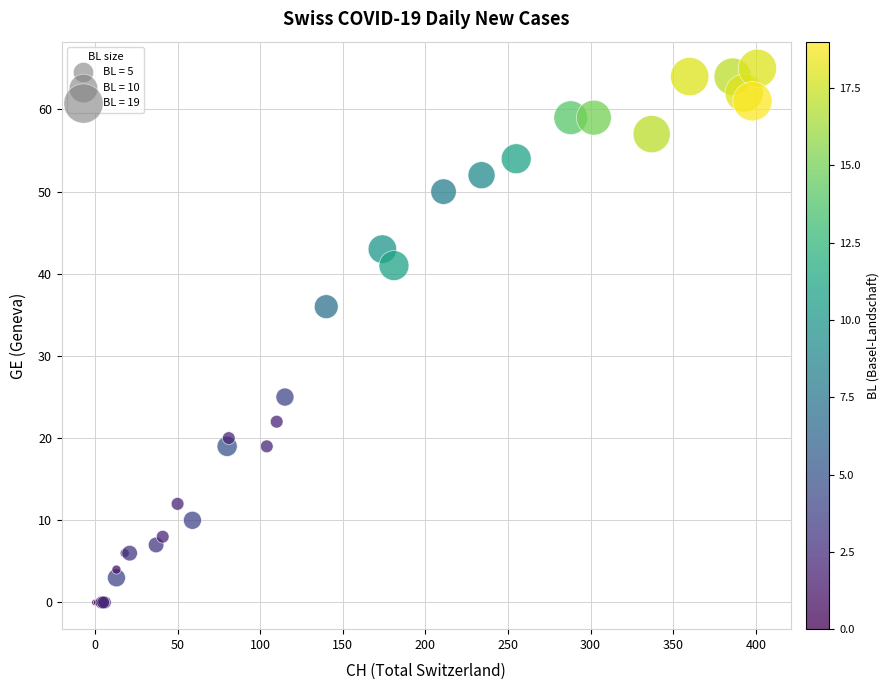

What Y value in the scatter plot is closest to 32?

36